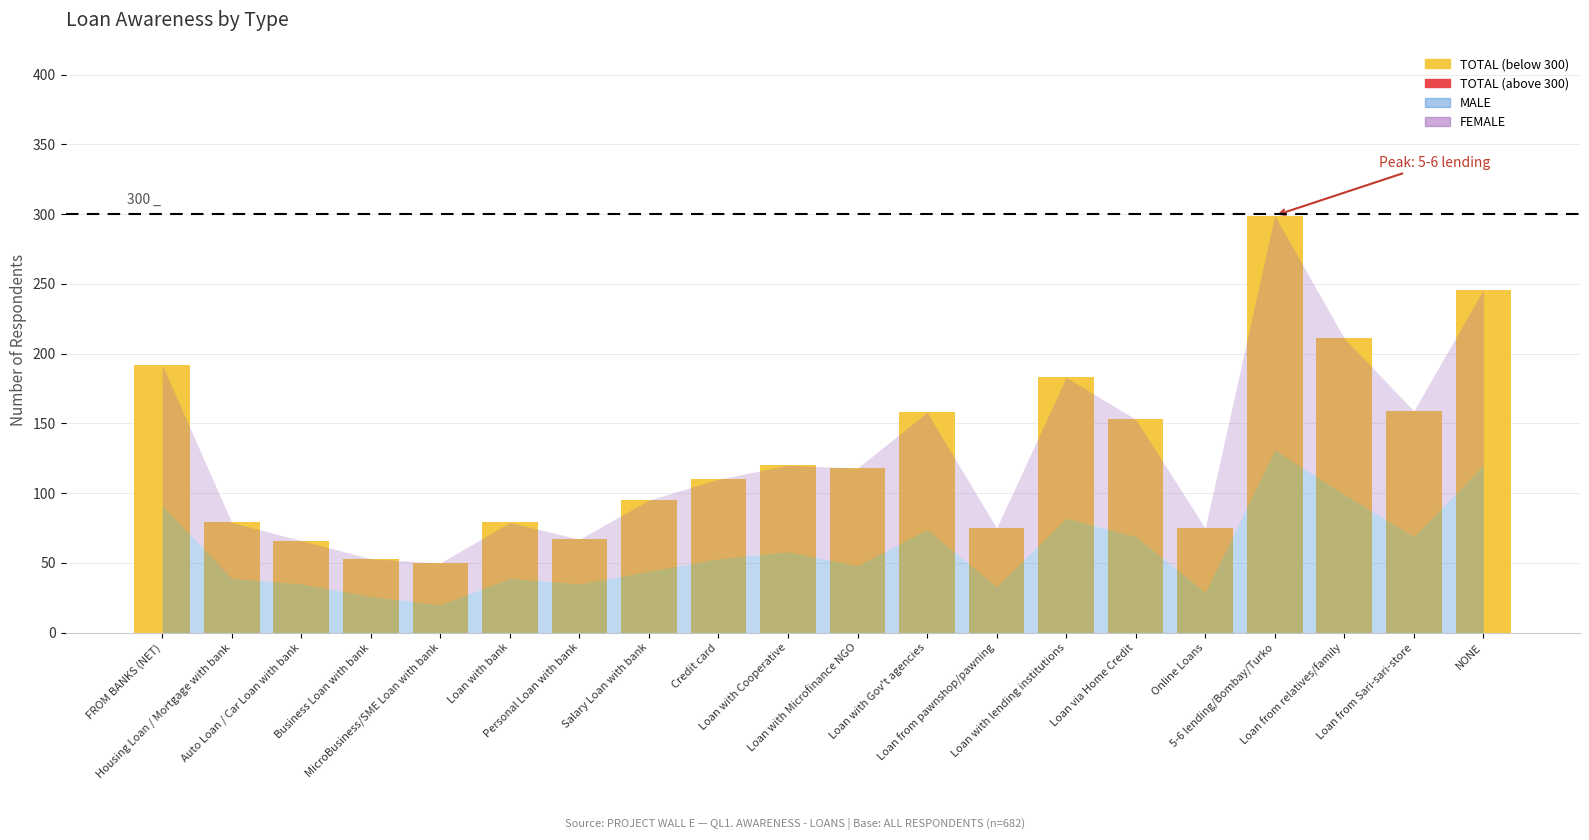

What is the spread (max minus min) of values at Loan from pawnshop/pawning?

42